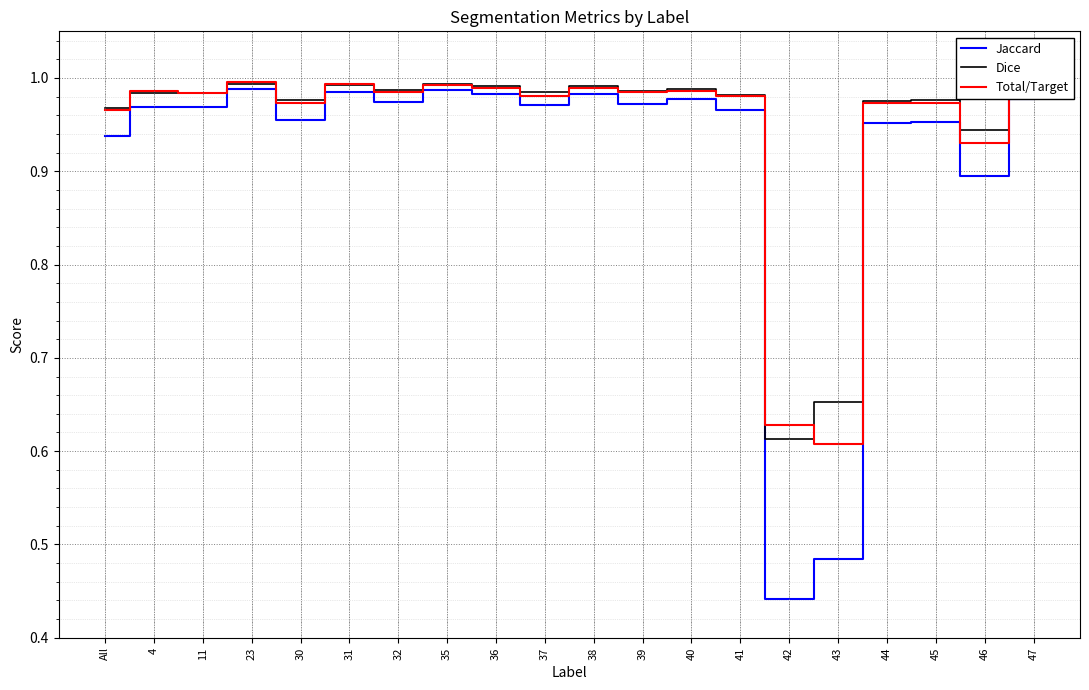

What is the sum of all Dice values?

19.0